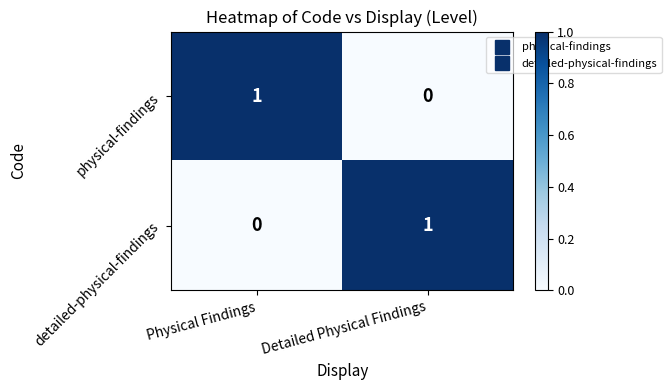

Reading right to left, list all the values displayed in this chart.

physical-findings: Detailed Physical Findings=0	Physical Findings=1
detailed-physical-findings: Detailed Physical Findings=1	Physical Findings=0